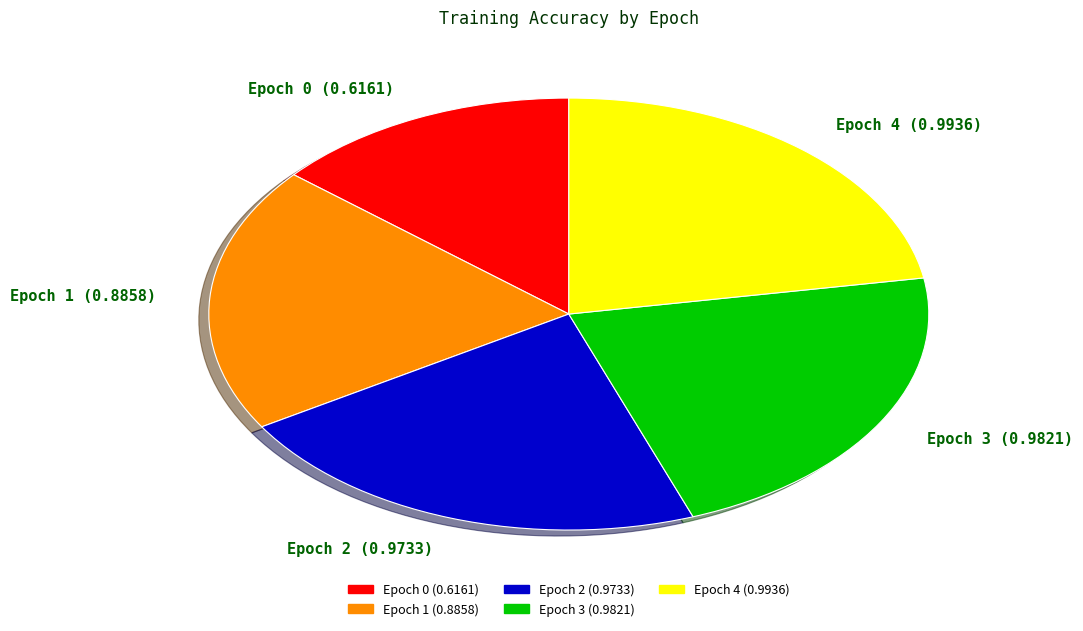

Combined, do Epoch 2 and Epoch 1 account for over 50%?

No